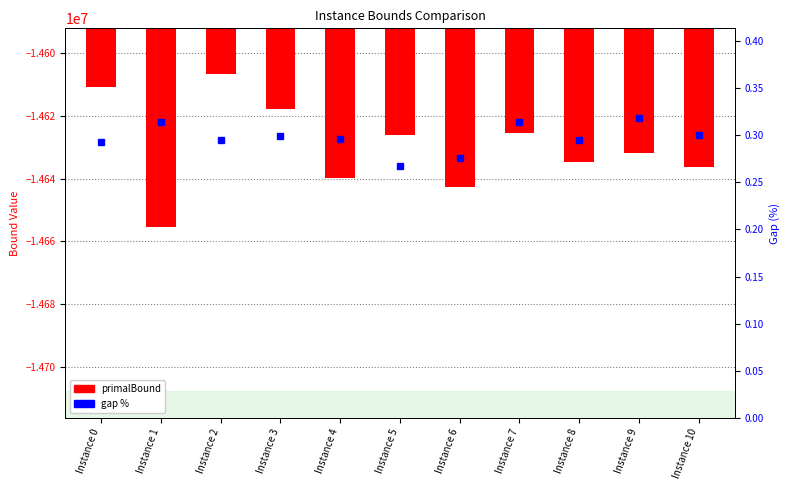

Reading right to left, transcribe all the data shown in this chart.

primalBound: -14636332.6	-14632019.5	-14634637.9	-14625348.6	-14642662.5	-14626152.8	-14639688.4	-14617986.5	-14606765.5	-14655423.8	-14610731.0
gap %: 0.3	0.3	0.3	0.3	0.3	0.3	0.3	0.3	0.3	0.3	0.3